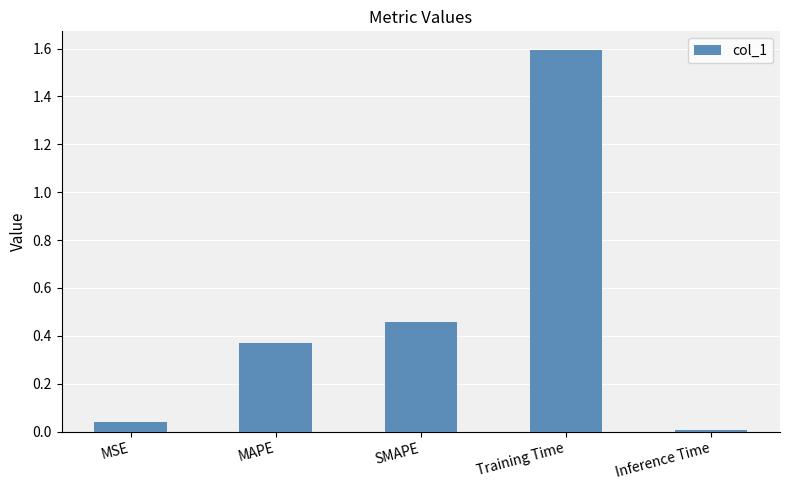

How many bars are there in total?

5